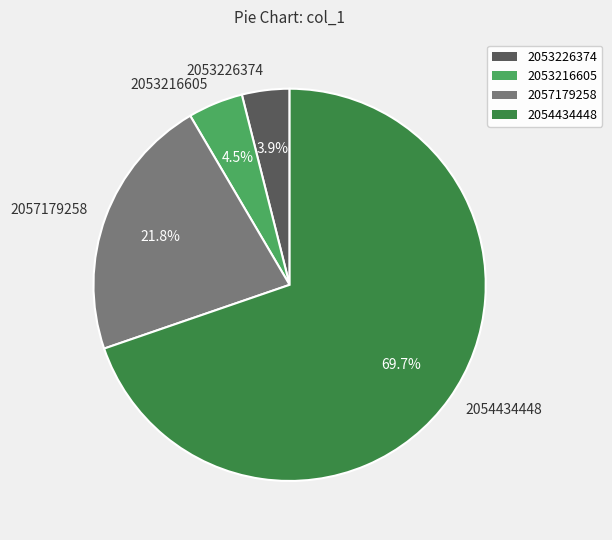

To the nearest percent, what is the difference between the largest and smallest slice percentages?

66%